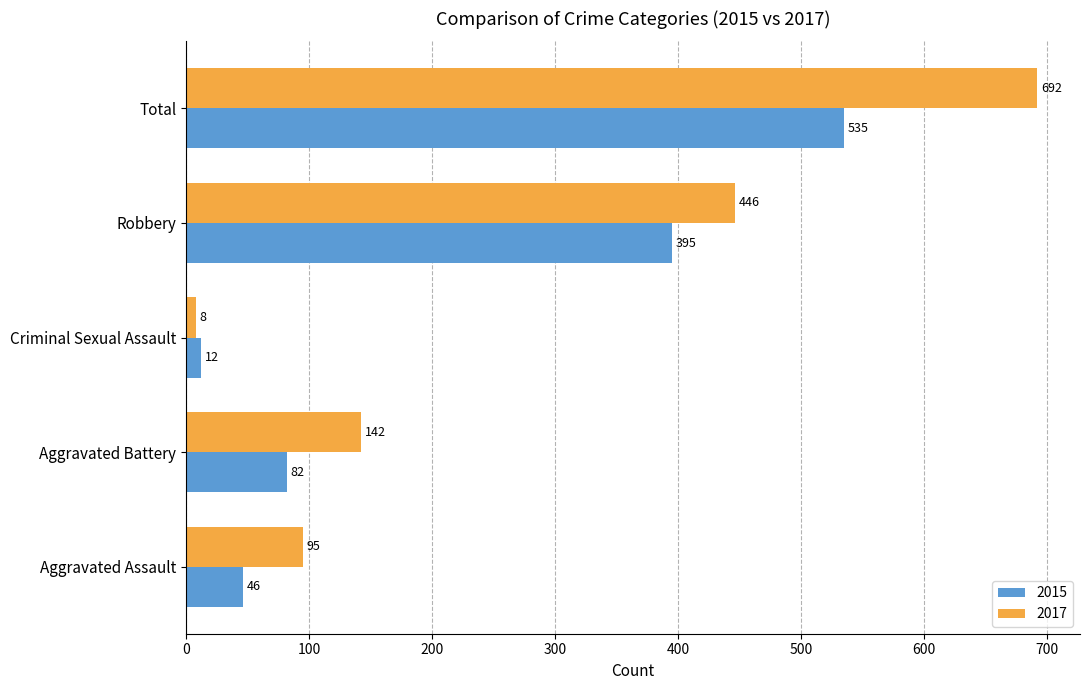

How many data points does each series have?

5